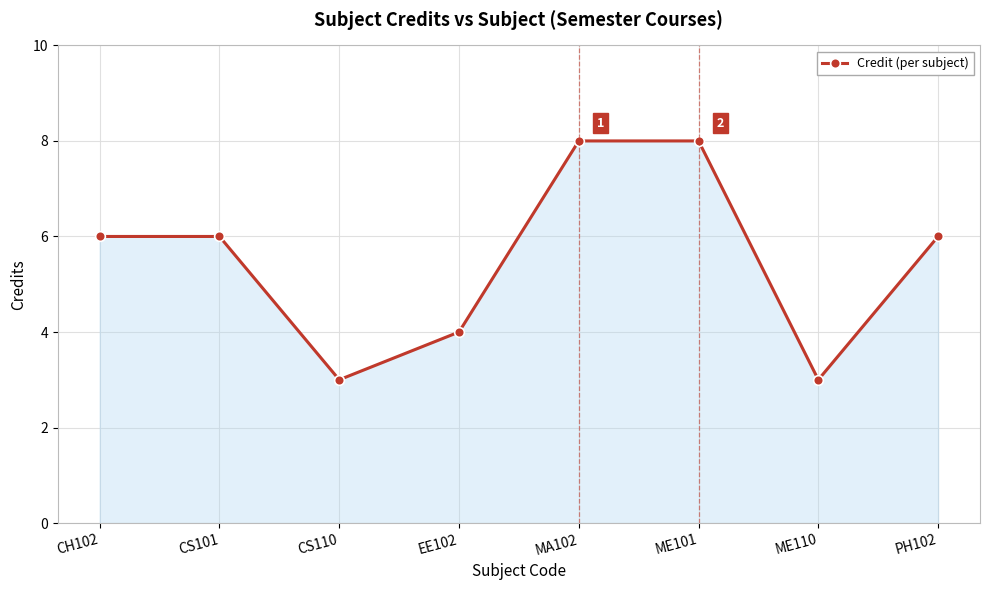

How many categories are shown in the chart?

8